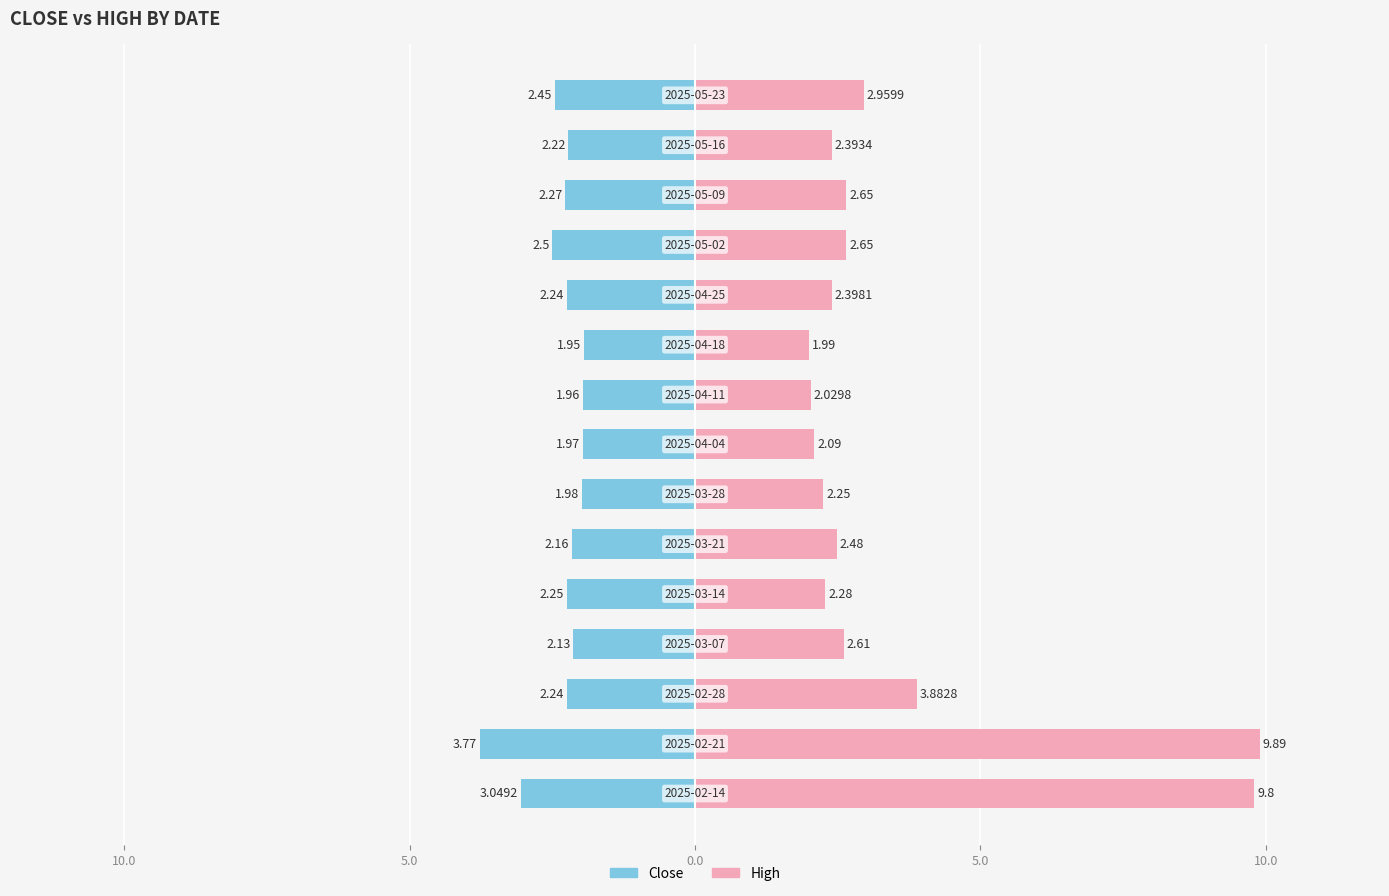

What is the maximum value shown in the chart?

9.9